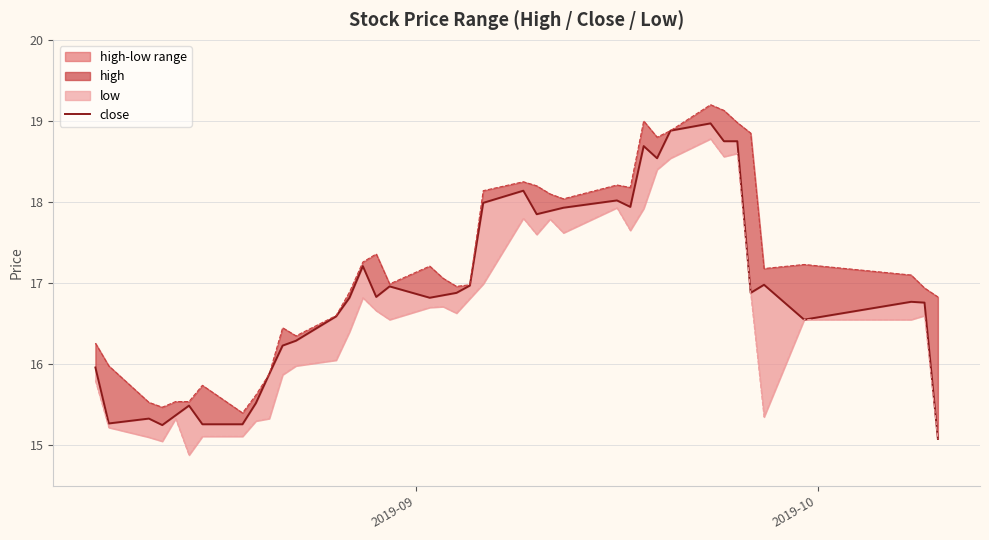

How many data points does each series have?

40